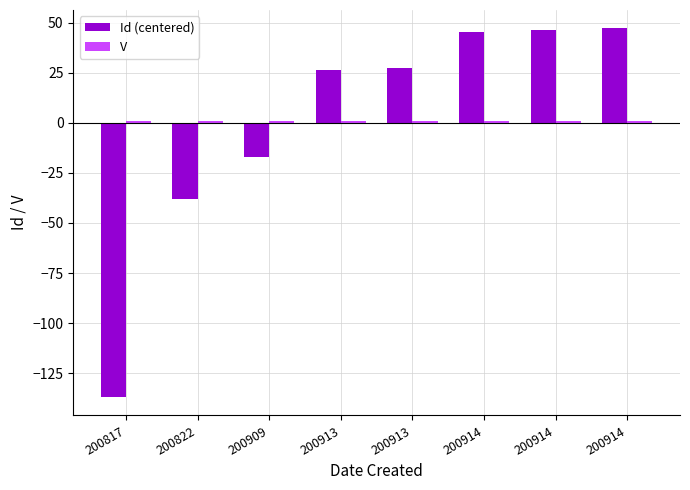

Is the value of Id (centered) at 200913 greater than the value of V at 200909?

Yes